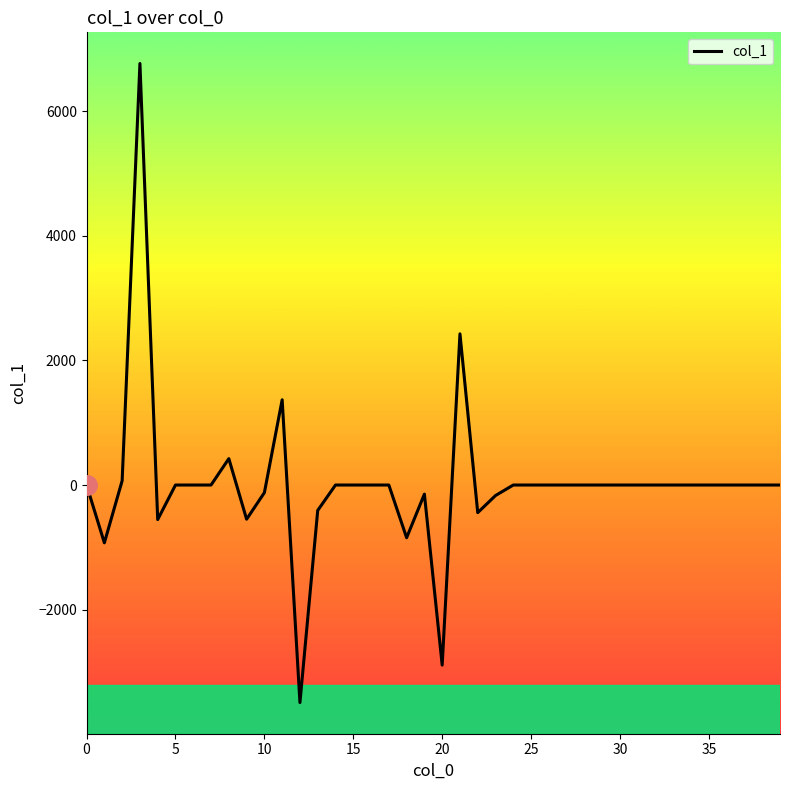

What is the minimum value shown in the chart?

-3492.4